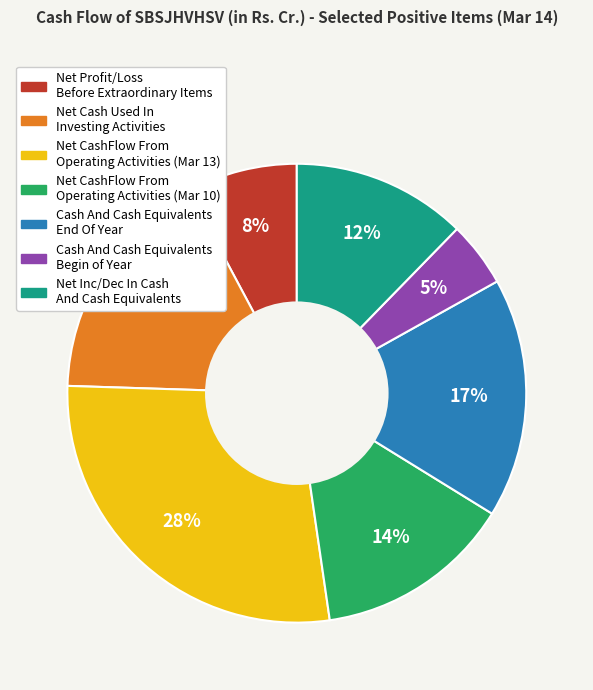

Is there any slice that represents more than half of the pie?

No